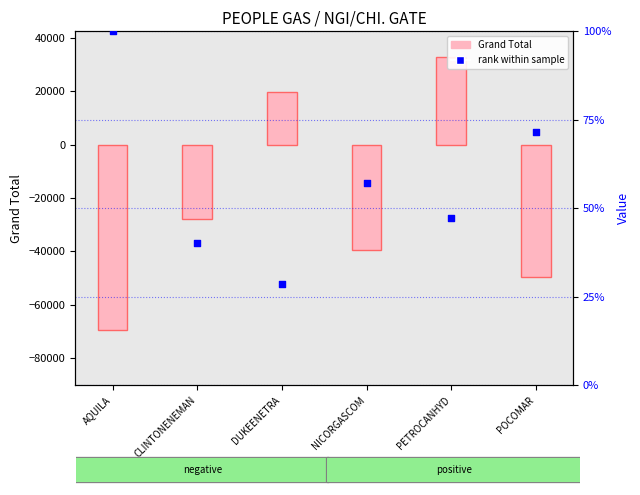

What is the total value across all series at CLINTONENEMAN?

-27784.3